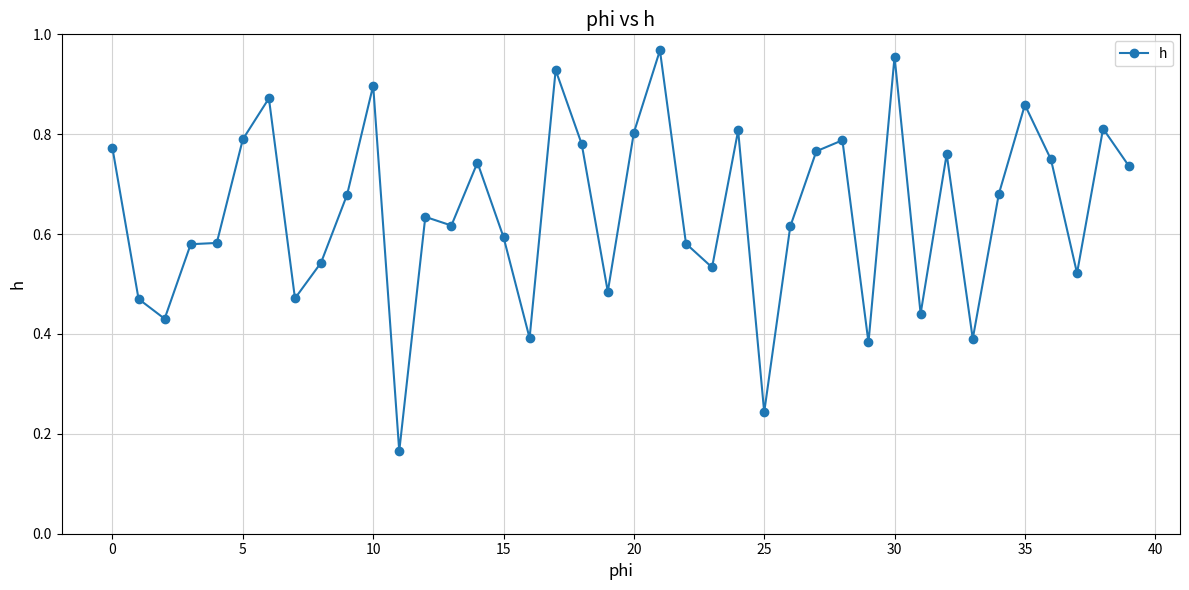

What is the sum of all values?

25.8